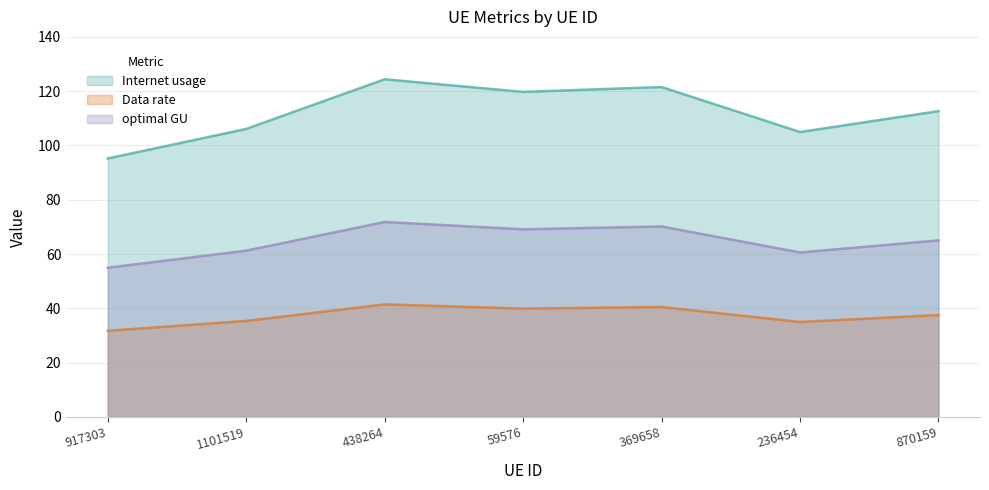

True or false: Data rate and optimal GU intersect in this chart.

False